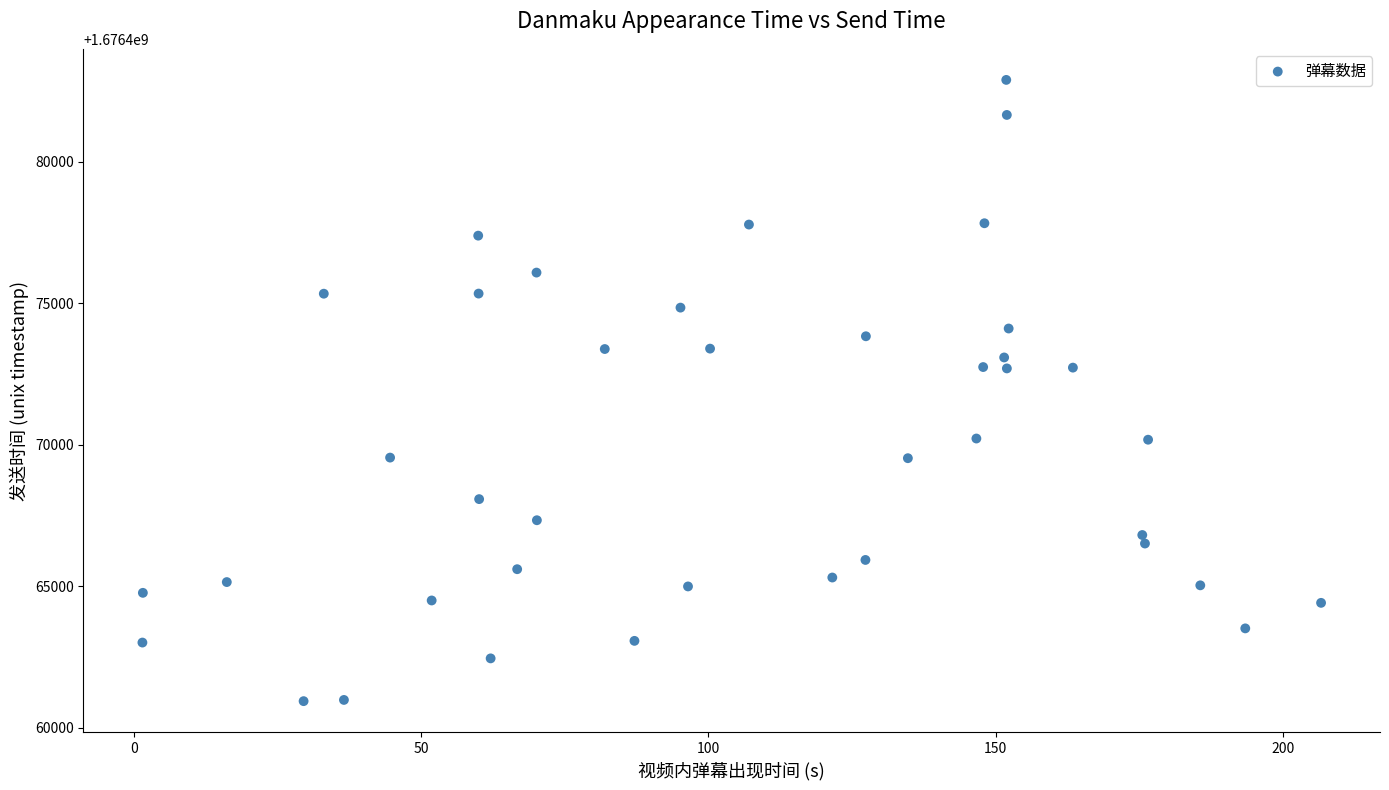

What is the range of Y values (max minus min)?

21950